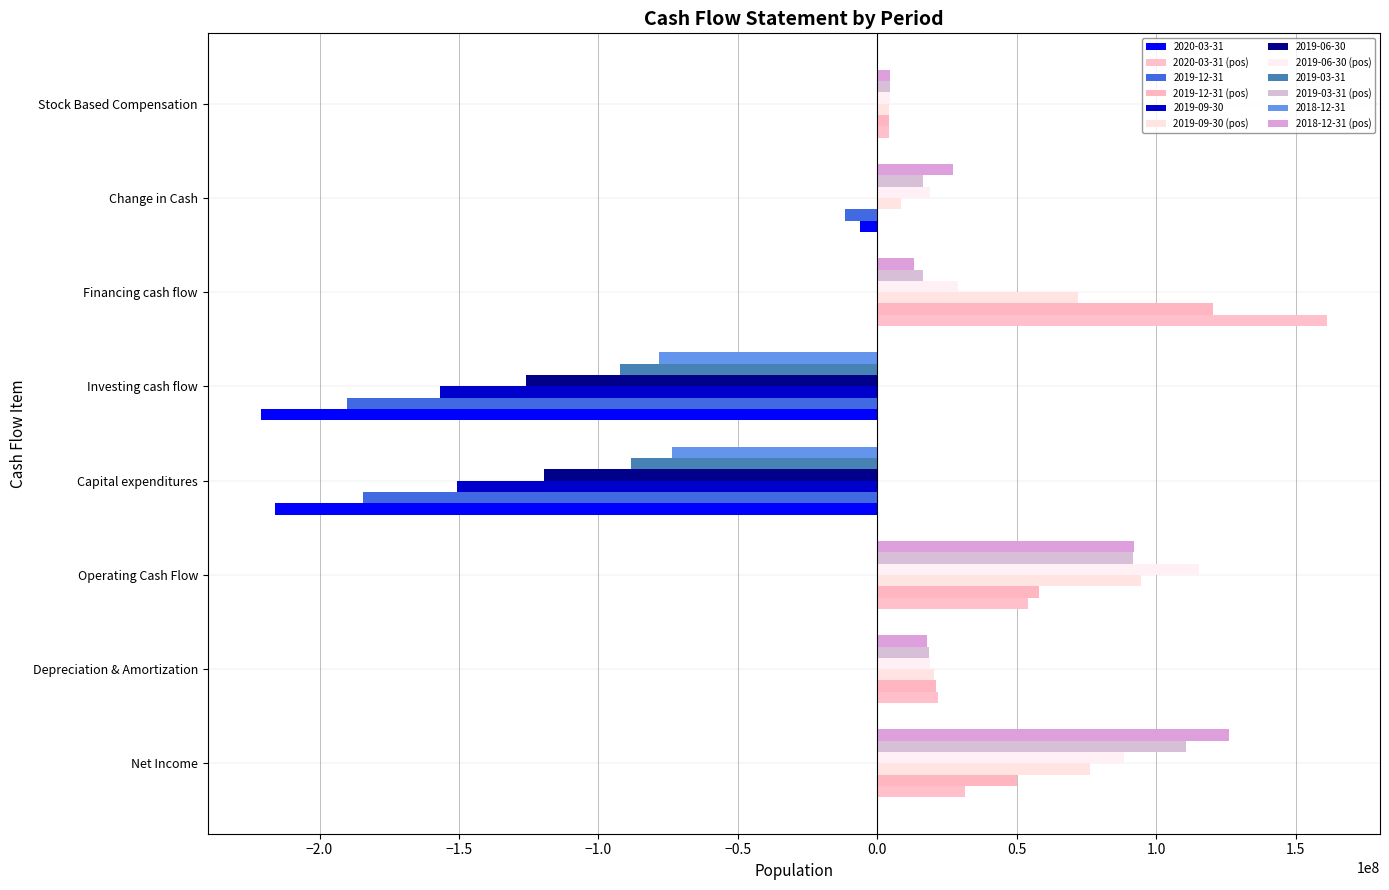

Reading right to left, list all the values displayed in this chart.

2020-03-31 (pos): 4100000	0	161100000	0	0	54100000	21600000	31400000
2019-12-31 (pos): 4300000	0	120500000	0	0	58100000	20900000	50200000
2019-09-30 (pos): 4300000	8600000	72000000	0	0	94400000	20200000	76300000
2019-06-30 (pos): 4500000	18800000	28900000	0	0	115300000	18900000	88300000
2019-03-31 (pos): 4500000	16400000	16500000	0	0	91500000	18400000	110800000
2018-12-31 (pos): 4400000	27100000	13000000	0	0	92000000	17800000	126100000